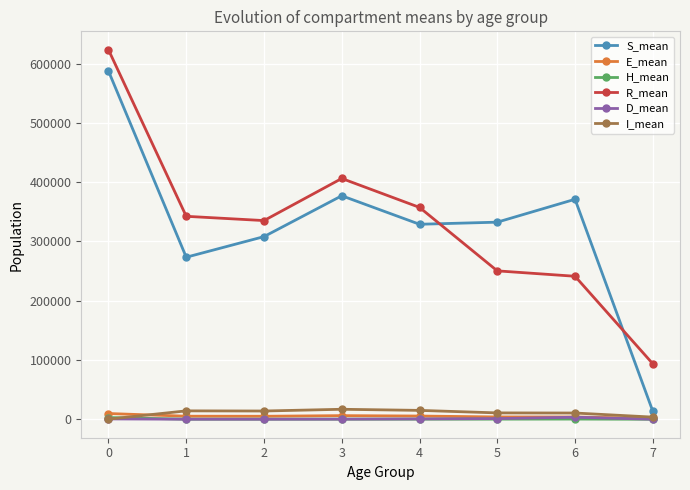

How many times do H_mean and D_mean cross each other?

1